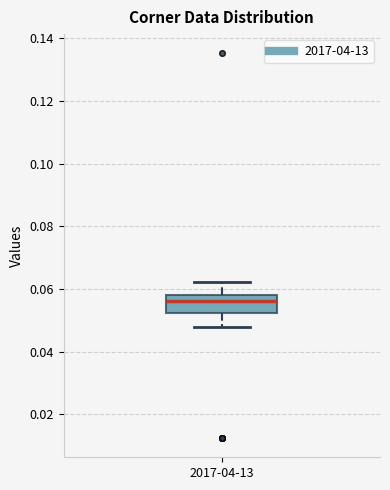

Read this box plot against the y-axis: the position of the median line, the range covered by the box, and the ends of both whiskers. The values are not printed on the chart, so give them approximately, as read against the axis.

median 0.056, box 0.052 to 0.058, whiskers 0.048 to 0.062